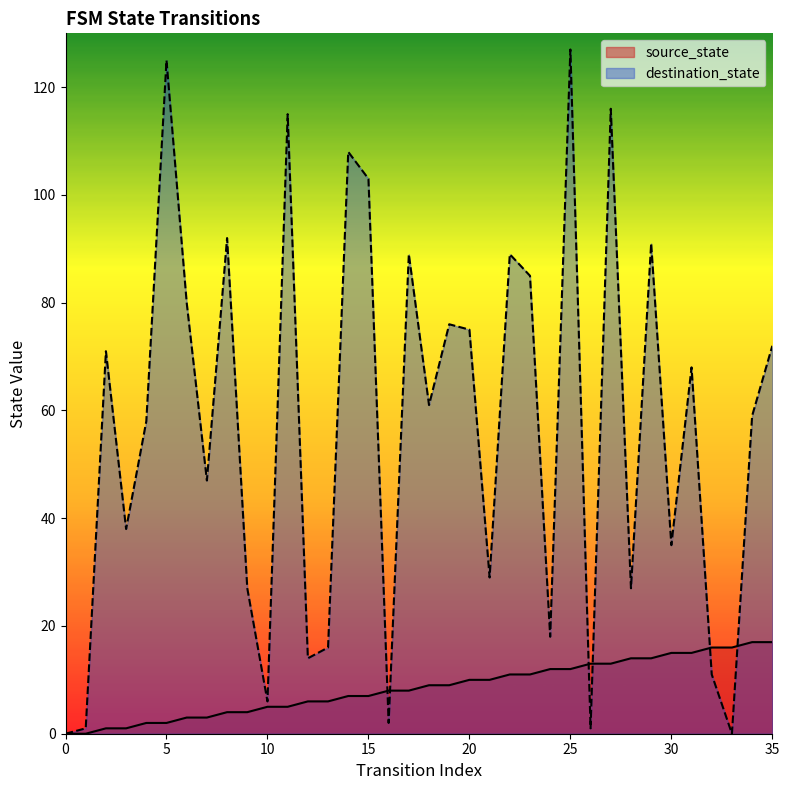

The value of source_state at 30 is 15. True or false?

True